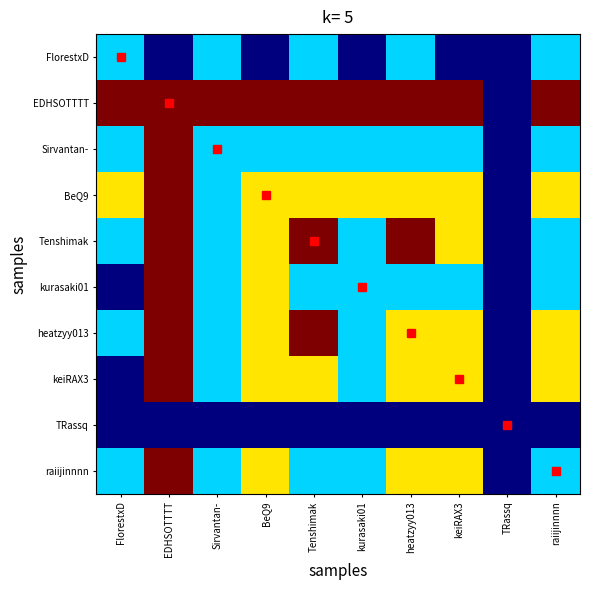

Reading left to right, extract all data points from this chart.

FlorestxD: FlorestxD=1	EDHSOTTTT=0	Sirvantan-=1	BeQ9=0	Tenshimak=1	kurasaki01=0	heatzyy013=1	keiRAX3=0	TRassq=0	raiijinnnn=1
EDHSOTTTT: FlorestxD=3	EDHSOTTTT=3	Sirvantan-=3	BeQ9=3	Tenshimak=3	kurasaki01=3	heatzyy013=3	keiRAX3=3	TRassq=0	raiijinnnn=3
Sirvantan-: FlorestxD=1	EDHSOTTTT=3	Sirvantan-=1	BeQ9=1	Tenshimak=1	kurasaki01=1	heatzyy013=1	keiRAX3=1	TRassq=0	raiijinnnn=1
BeQ9: FlorestxD=2	EDHSOTTTT=3	Sirvantan-=1	BeQ9=2	Tenshimak=2	kurasaki01=2	heatzyy013=2	keiRAX3=2	TRassq=0	raiijinnnn=2
Tenshimak: FlorestxD=1	EDHSOTTTT=3	Sirvantan-=1	BeQ9=2	Tenshimak=3	kurasaki01=1	heatzyy013=3	keiRAX3=2	TRassq=0	raiijinnnn=1
kurasaki01: FlorestxD=0	EDHSOTTTT=3	Sirvantan-=1	BeQ9=2	Tenshimak=1	kurasaki01=1	heatzyy013=1	keiRAX3=1	TRassq=0	raiijinnnn=1
heatzyy013: FlorestxD=1	EDHSOTTTT=3	Sirvantan-=1	BeQ9=2	Tenshimak=3	kurasaki01=1	heatzyy013=2	keiRAX3=2	TRassq=0	raiijinnnn=2
keiRAX3: FlorestxD=0	EDHSOTTTT=3	Sirvantan-=1	BeQ9=2	Tenshimak=2	kurasaki01=1	heatzyy013=2	keiRAX3=2	TRassq=0	raiijinnnn=2
TRassq: FlorestxD=0	EDHSOTTTT=0	Sirvantan-=0	BeQ9=0	Tenshimak=0	kurasaki01=0	heatzyy013=0	keiRAX3=0	TRassq=0	raiijinnnn=0
raiijinnnn: FlorestxD=1	EDHSOTTTT=3	Sirvantan-=1	BeQ9=2	Tenshimak=1	kurasaki01=1	heatzyy013=2	keiRAX3=2	TRassq=0	raiijinnnn=1